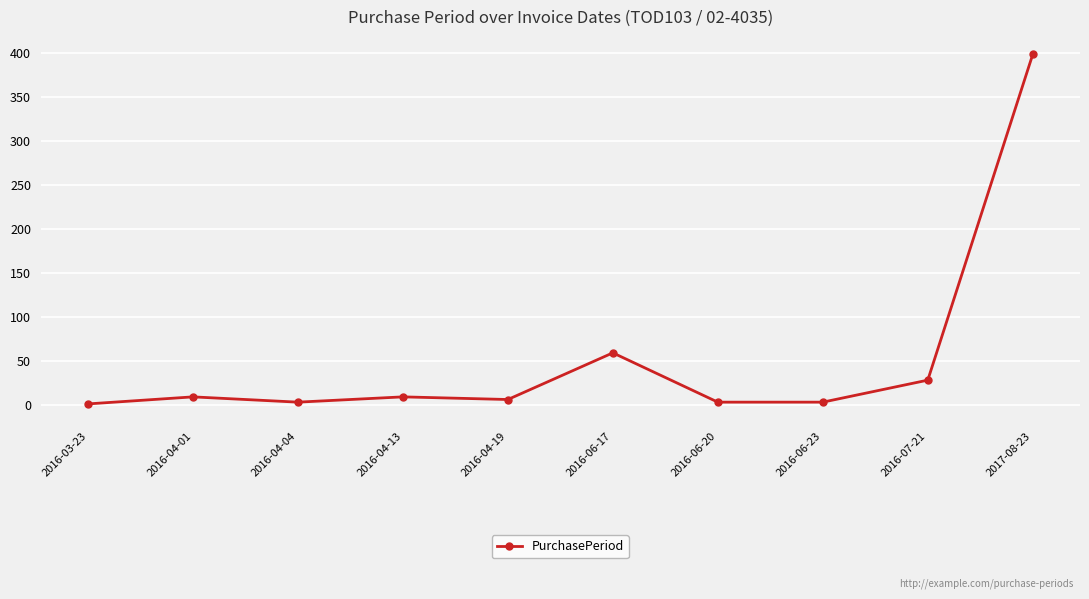

Count the number of categories in the chart.

10